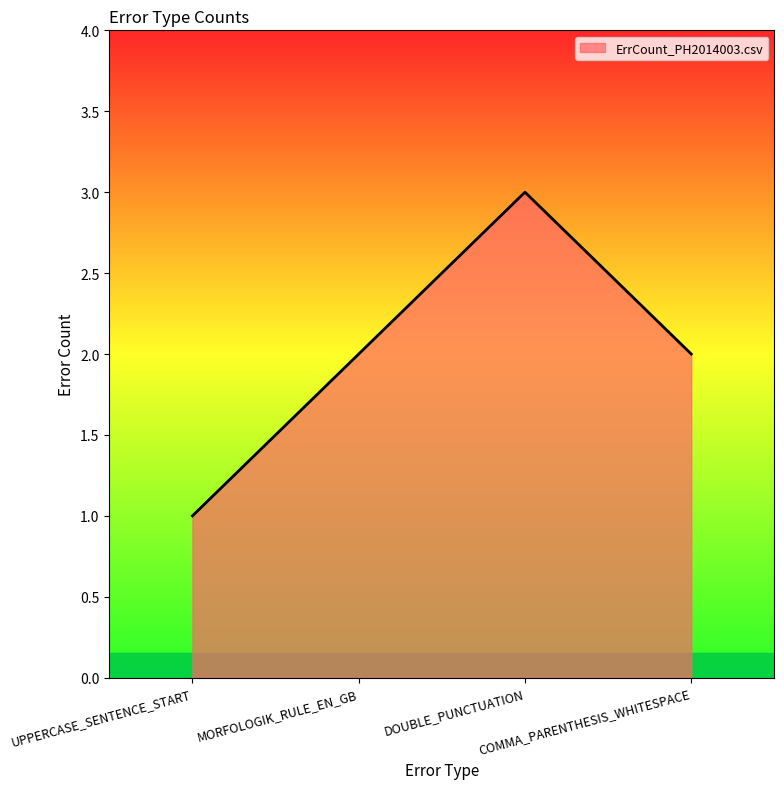

How many interior local peaks (higher than both neighbors) does the data have?

1